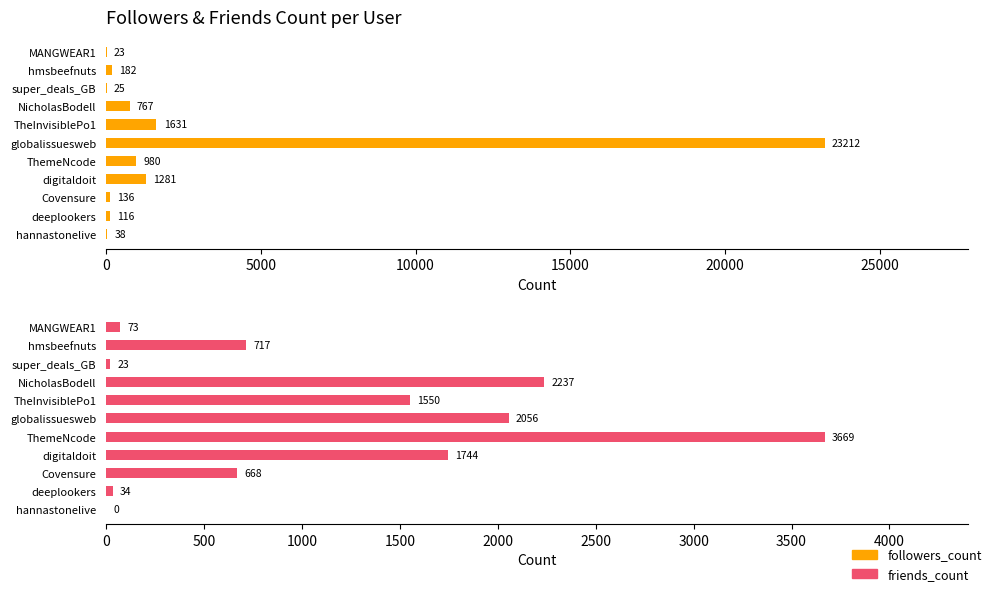

List the series in order of their overall mean, highest first.

followers_count, friends_count